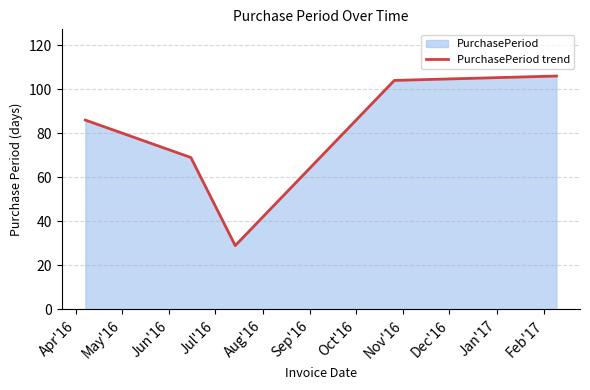

How many categories are shown in the chart?

5